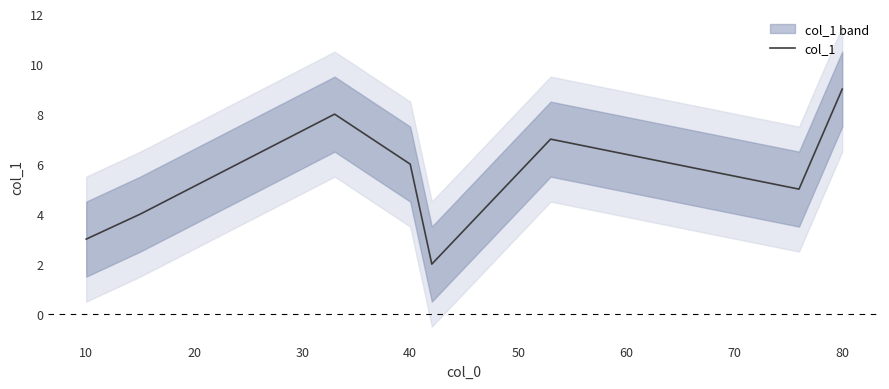

What is the value of the 6th point from the left?

7.0